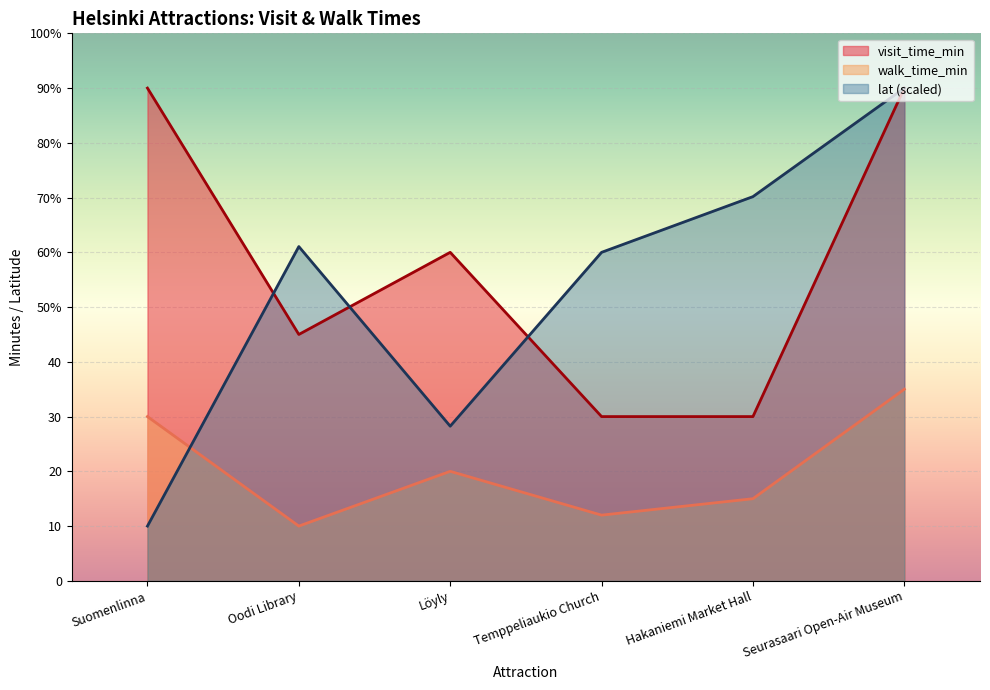

How many values in the walk_time_min series exceed 20?

2